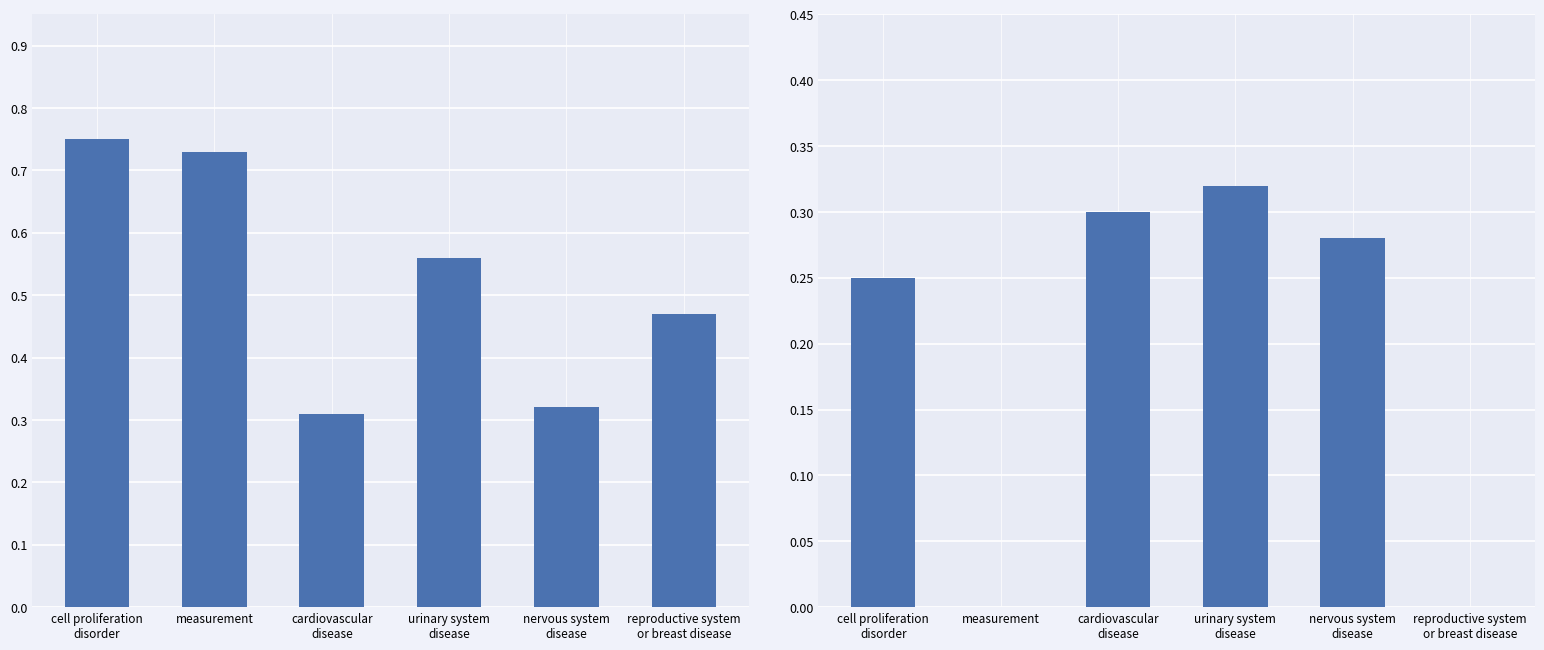

Rank the series by their maximum value, from highest to lowest.

overall_score, animal_model